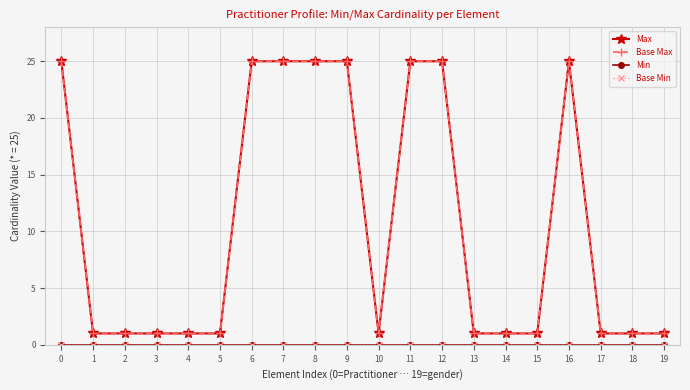

At which category does Base Max reach its first local peak?

16